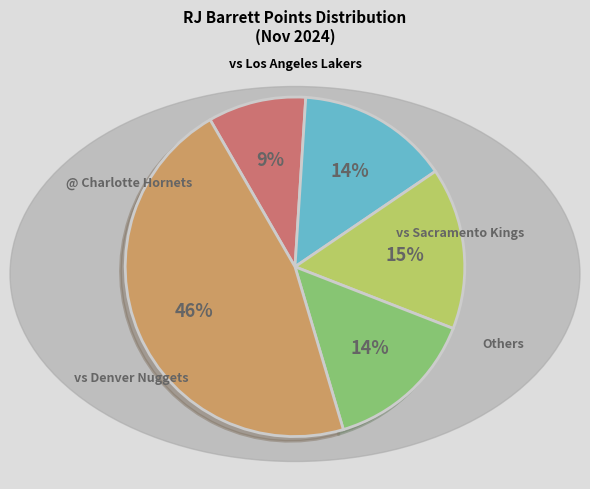

To the nearest percent, what is the average slice percentage?

20%